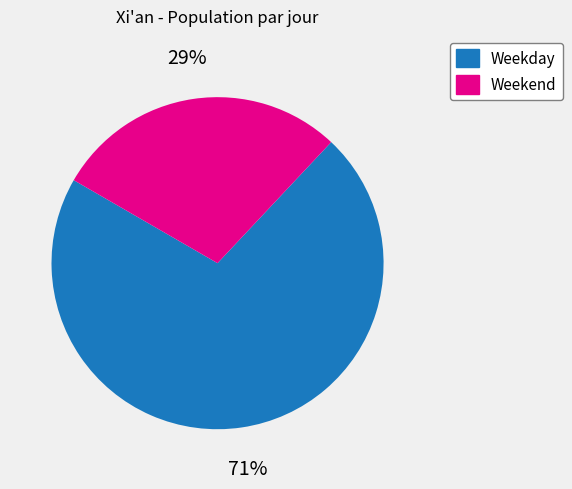

The Weekend slice represents 29% of the pie. True or false?

True